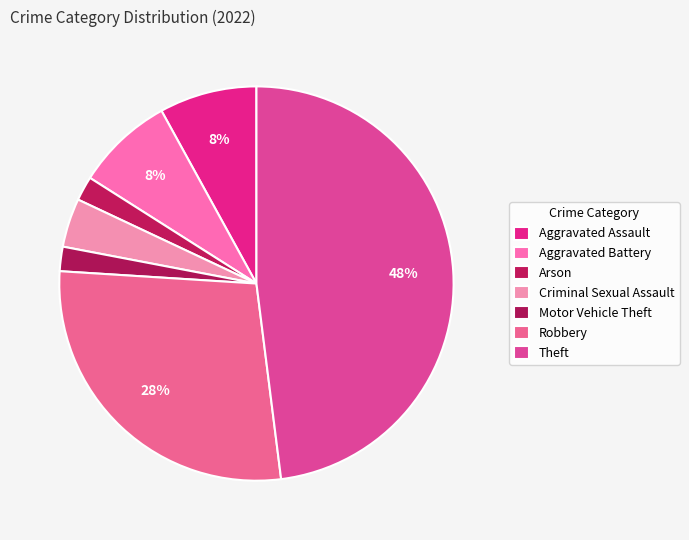

How many slices are in this pie chart?

7